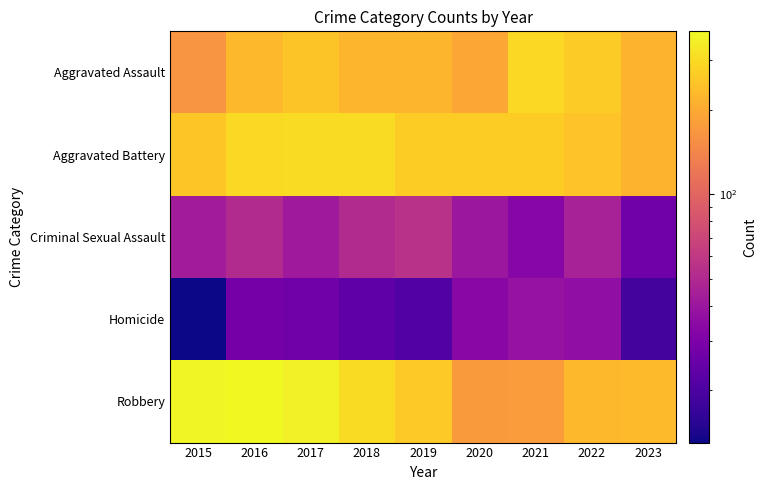

Rank the series at 2022 from highest to lowest value.

Aggravated Assault, Aggravated Battery, Robbery, Criminal Sexual Assault, Homicide